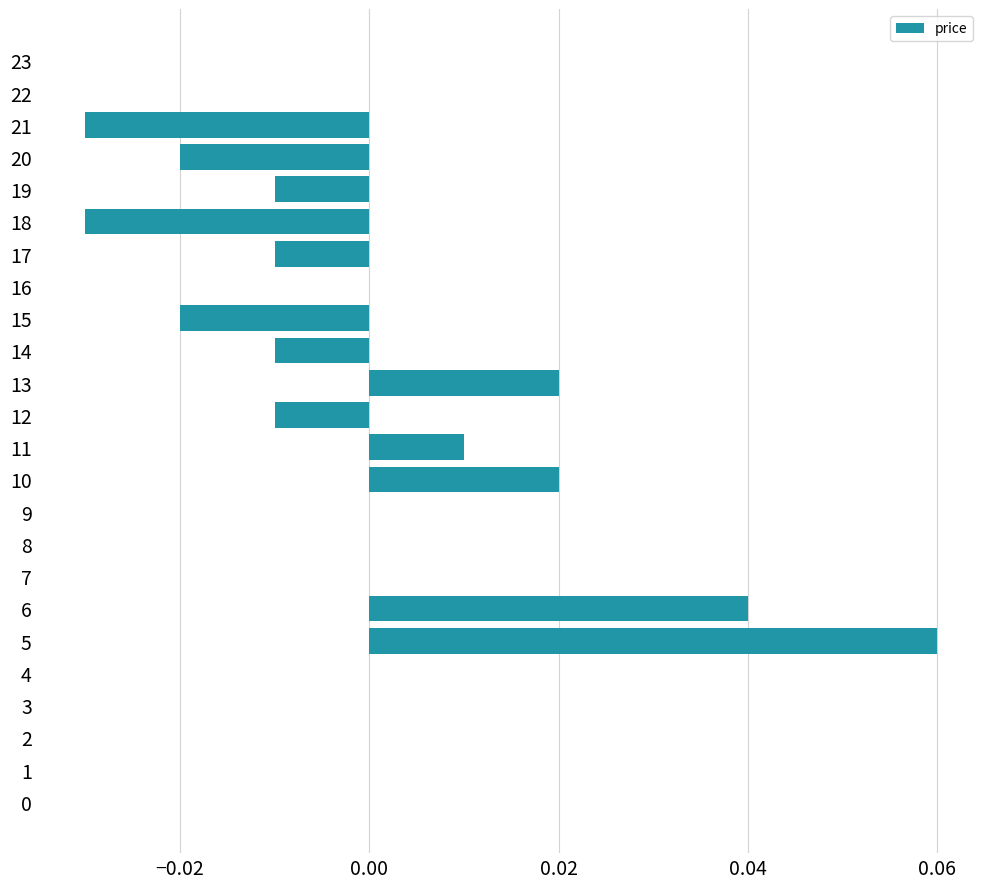

True or false: the data shows -0.1 at 4.

False